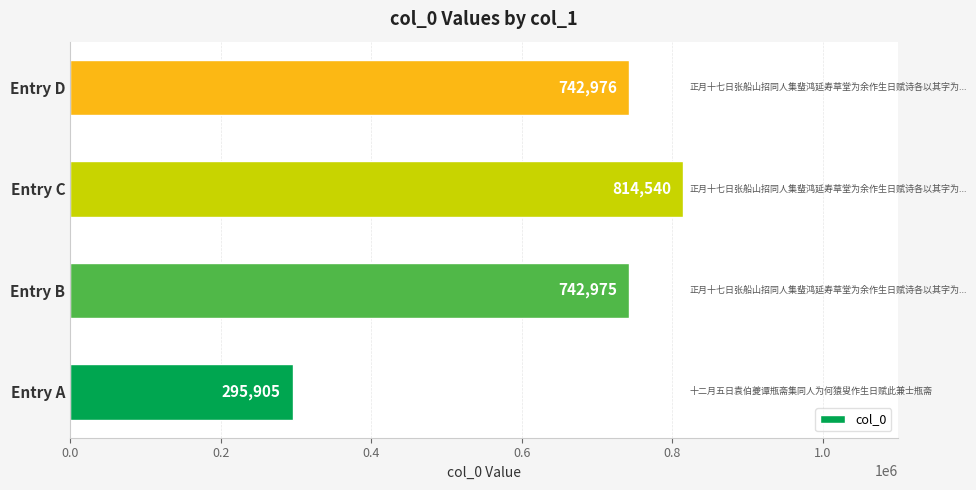

Rank the categories by value from lowest to highest.

Entry A, Entry B, Entry D, Entry C